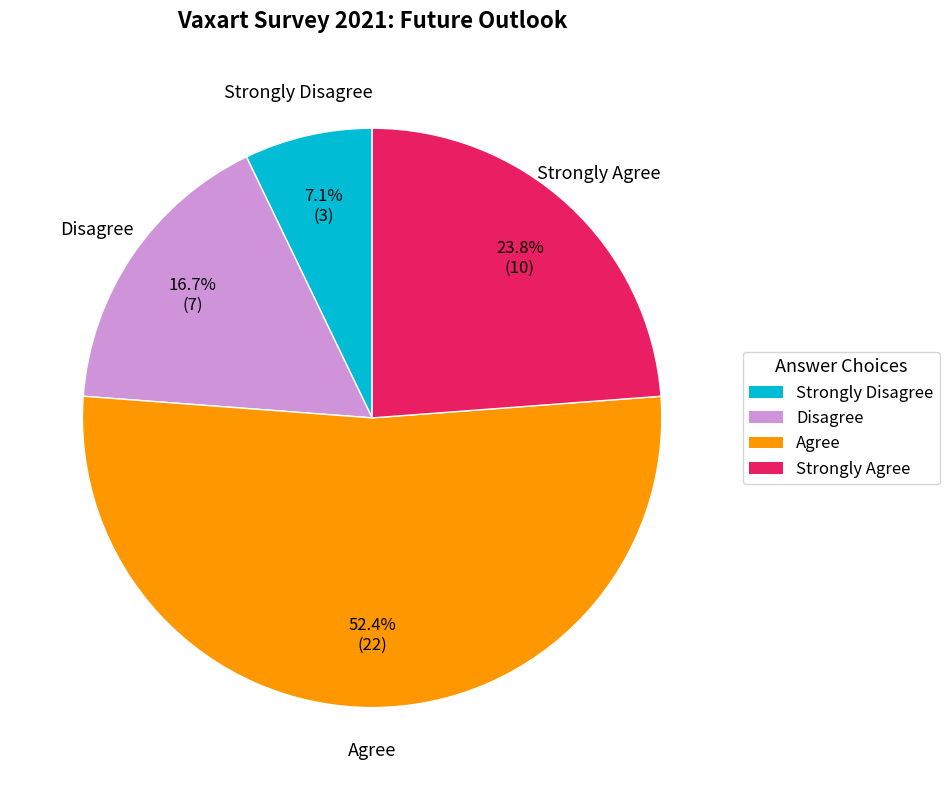

Which slice is the smallest?

Strongly Disagree